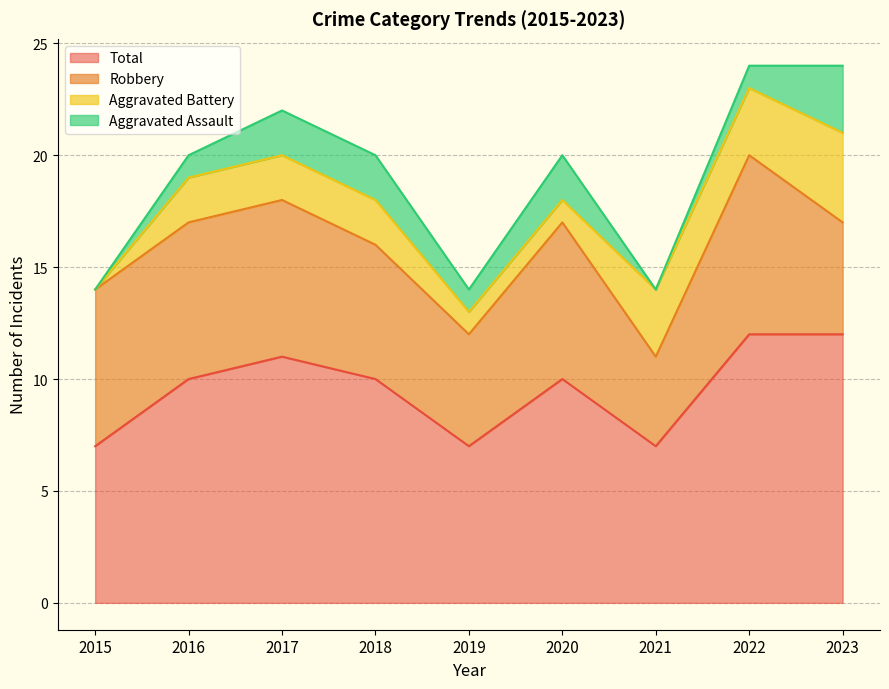

True or false: Robbery has more than 2 points higher than both neighbors.

False